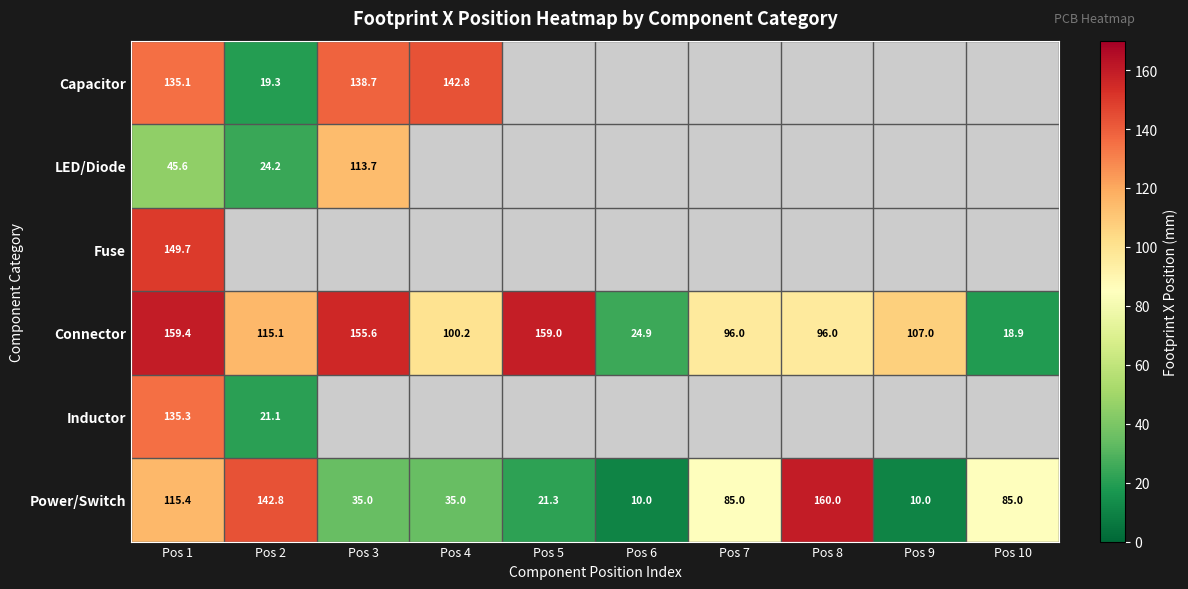

At Pos 1, list the series in order from largest to smallest.

Connector, Fuse, Inductor, Capacitor, Power/Switch, LED/Diode